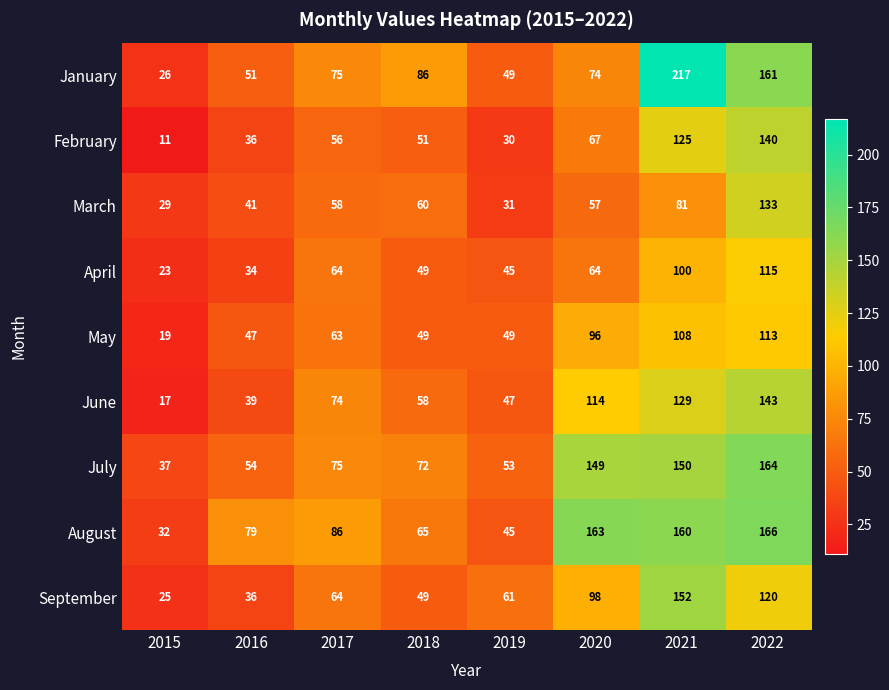

What is the average value of the June series?

78